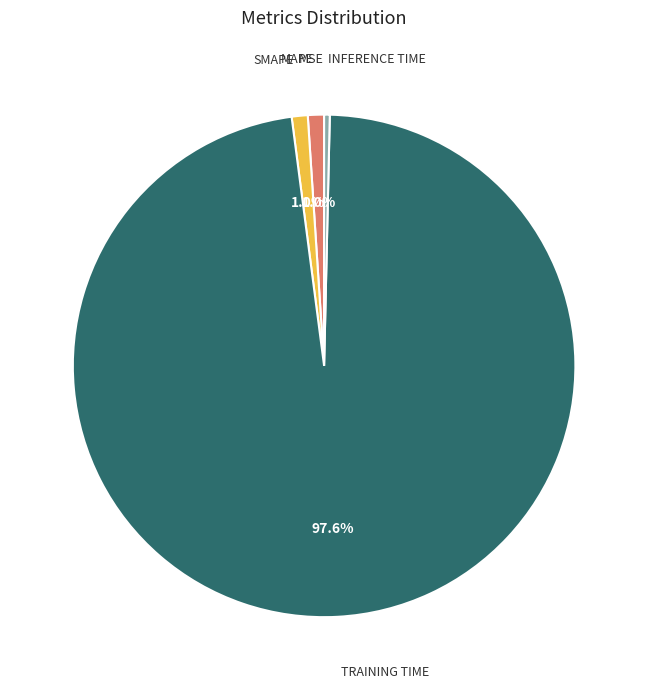

Is there any slice that represents more than half of the pie?

Yes